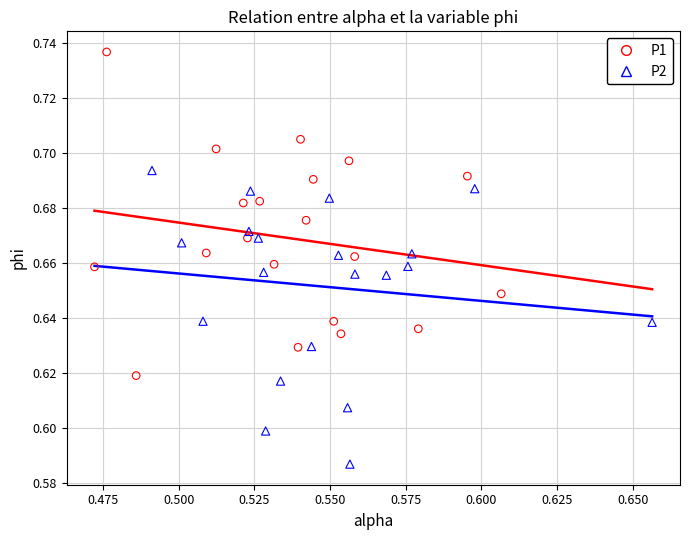

Which series reaches the minimum Y coordinate?

P2